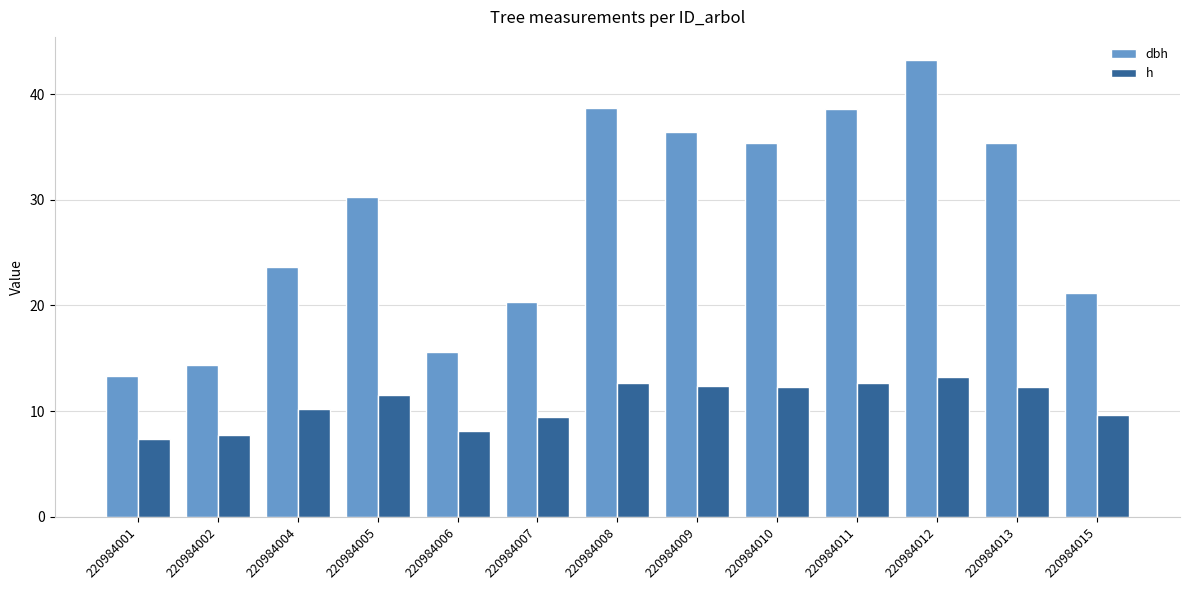

What is the average value of the dbh series?

28.2